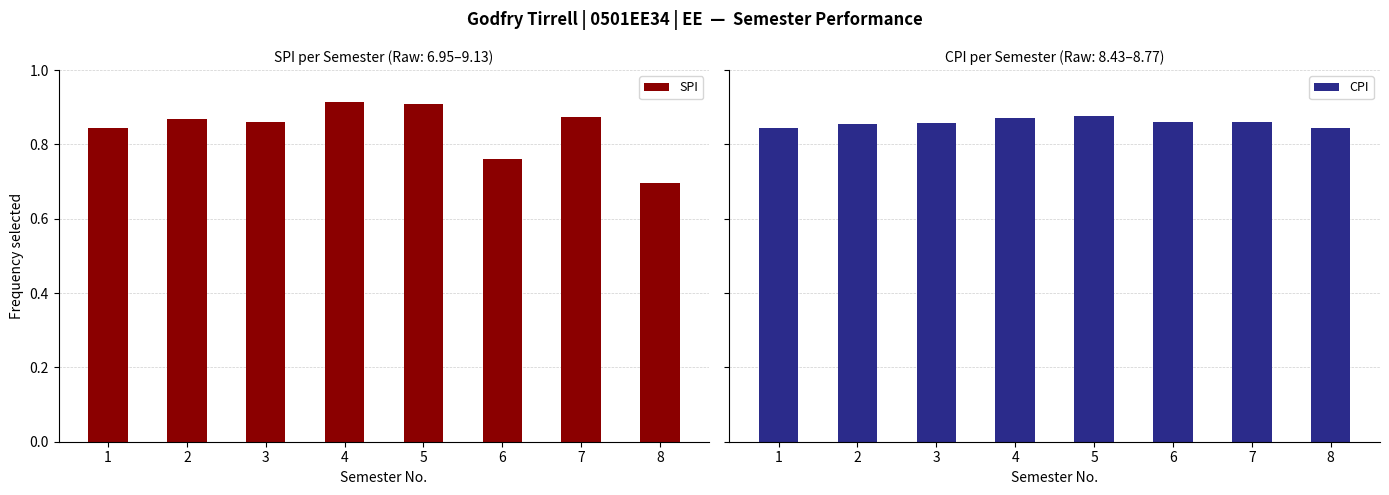

Which series has the widest spread of values?

SPI